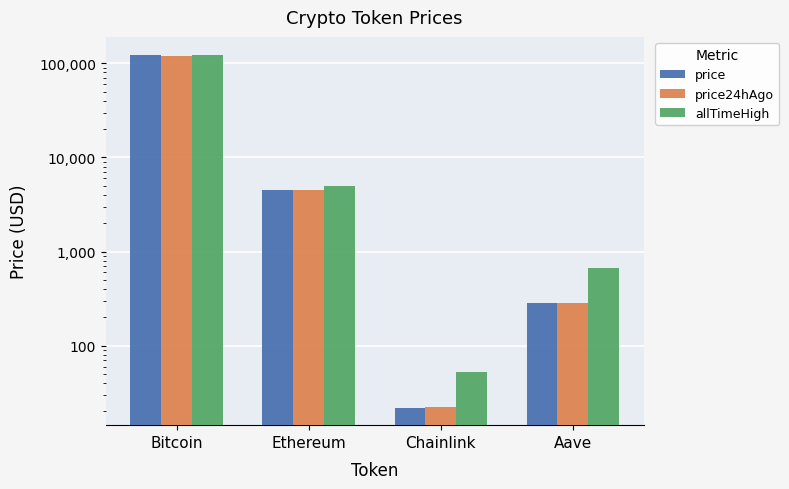

What is the label of the 4th bar from the left?

Aave